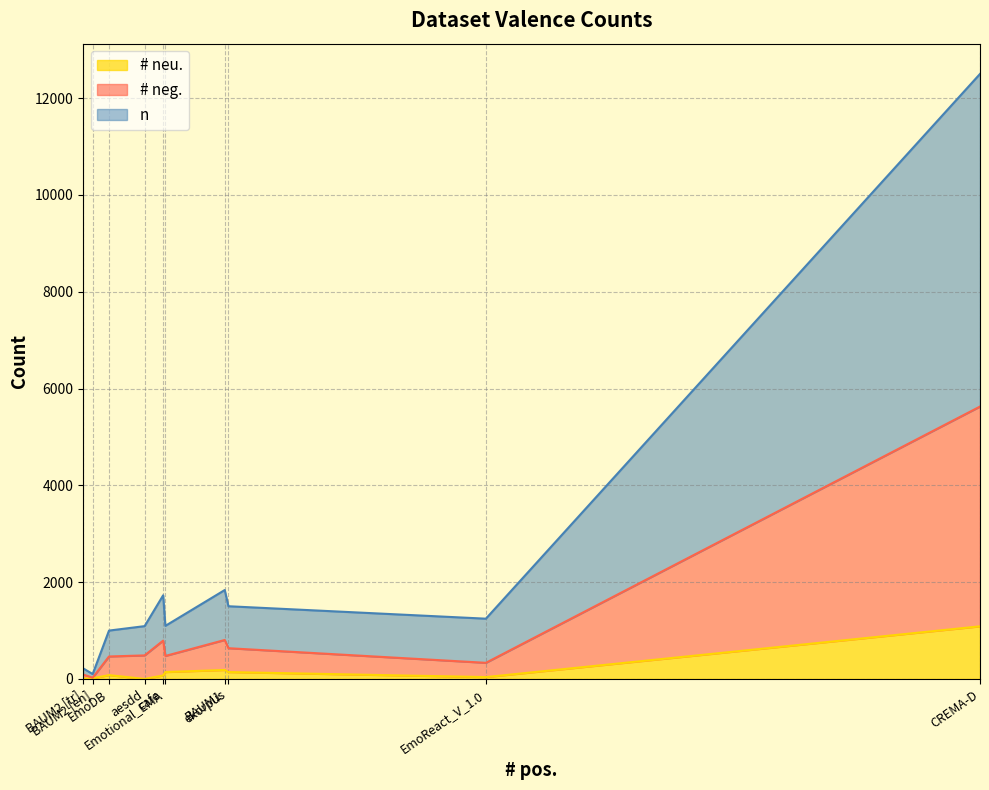

List the series in order of their peak value, highest first.

n, # neg., # neu.